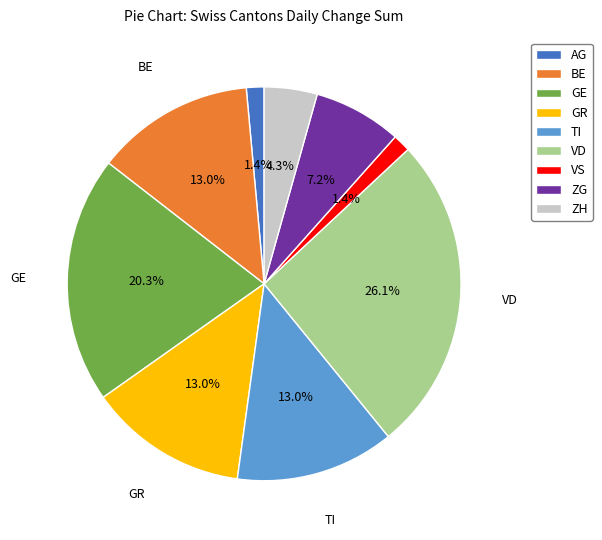

Is there any slice that represents more than half of the pie?

No